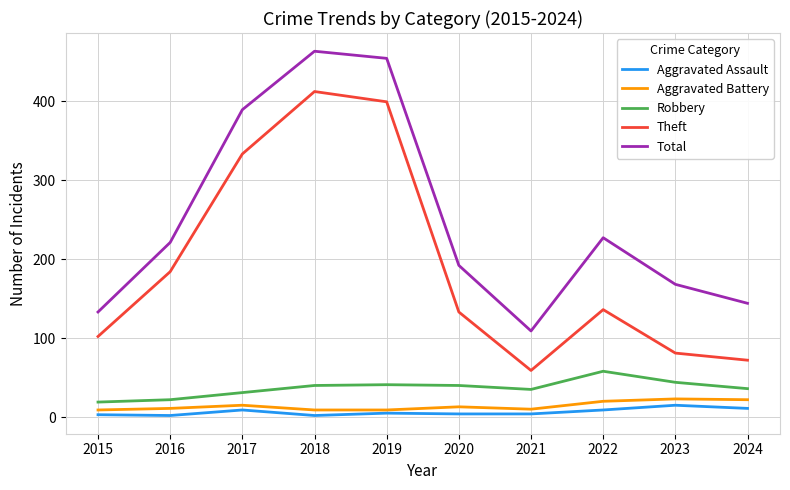

What is the sum of the Aggravated Battery values at 2019 and 2020?

22